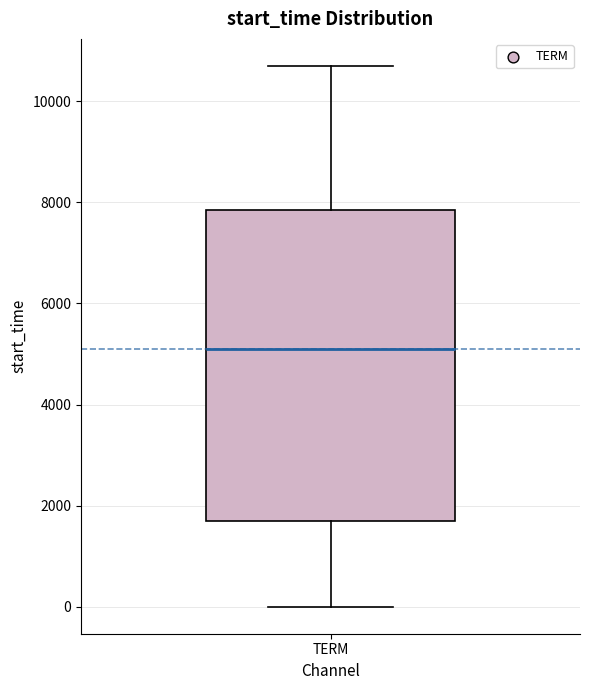

Transcribe this box plot: give where the median line is, the range the box spans, and where the two whiskers end, as read against the y-axis. The values are not printed on the chart, so give them approximately, as read against the axis.

median 5000, box 1600 to 7800, whiskers 0 to 10600